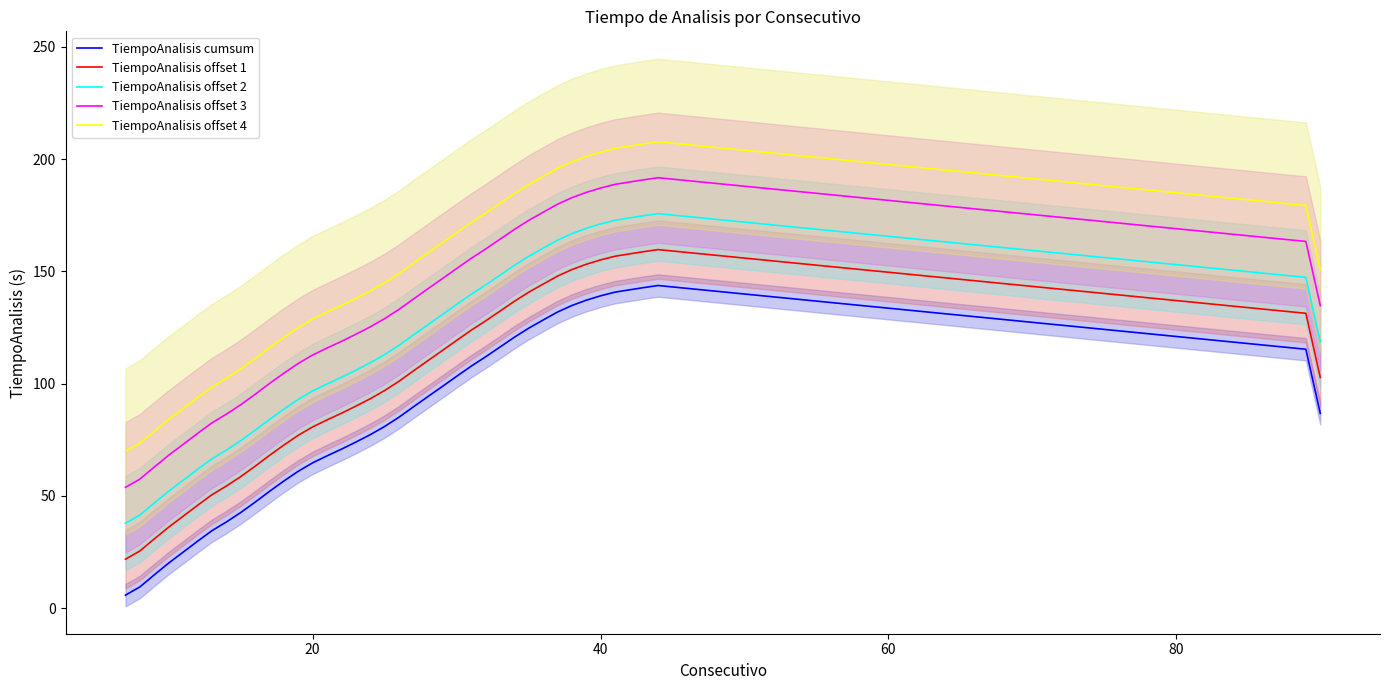

True or false: TiempoAnalisis cumsum and TiempoAnalisis offset 3 cross at least once.

False